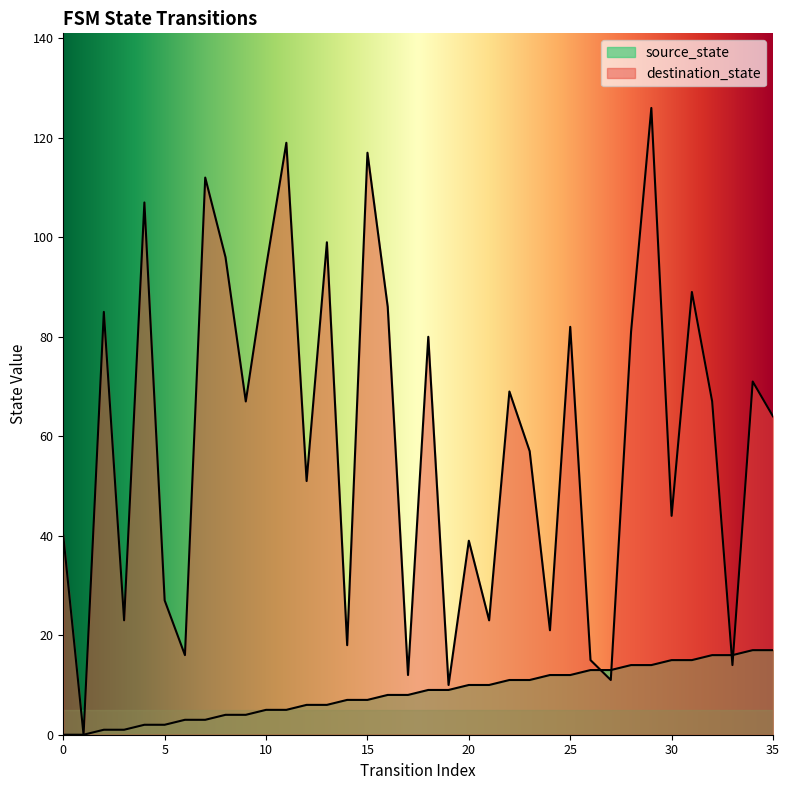

Rank the categories by source_state value from lowest to highest.

0, 1, 2, 3, 4, 5, 6, 7, 8, 9, 10, 11, 12, 13, 14, 15, 16, 17, 18, 19, 20, 21, 22, 23, 24, 25, 26, 27, 28, 29, 30, 31, 32, 33, 34, 35